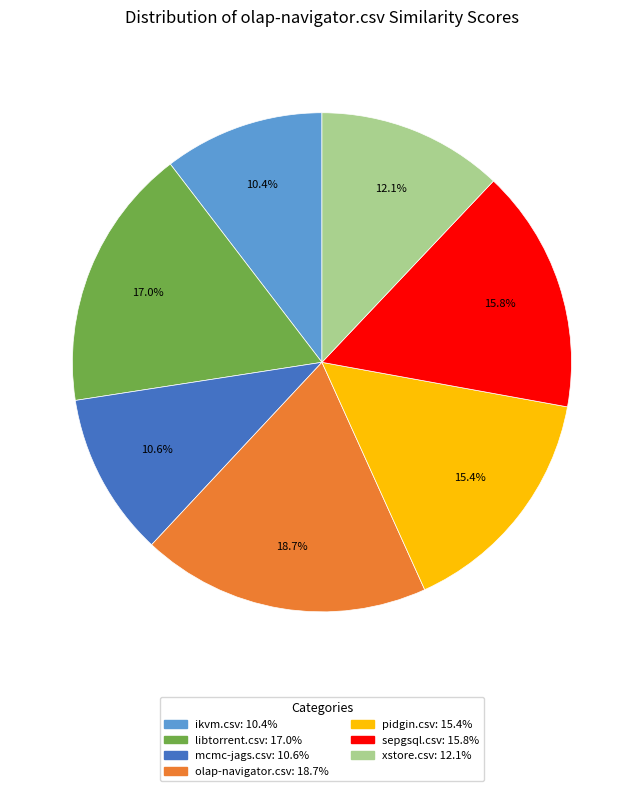

Which category has the biggest portion of the pie?

olap-navigator.csv